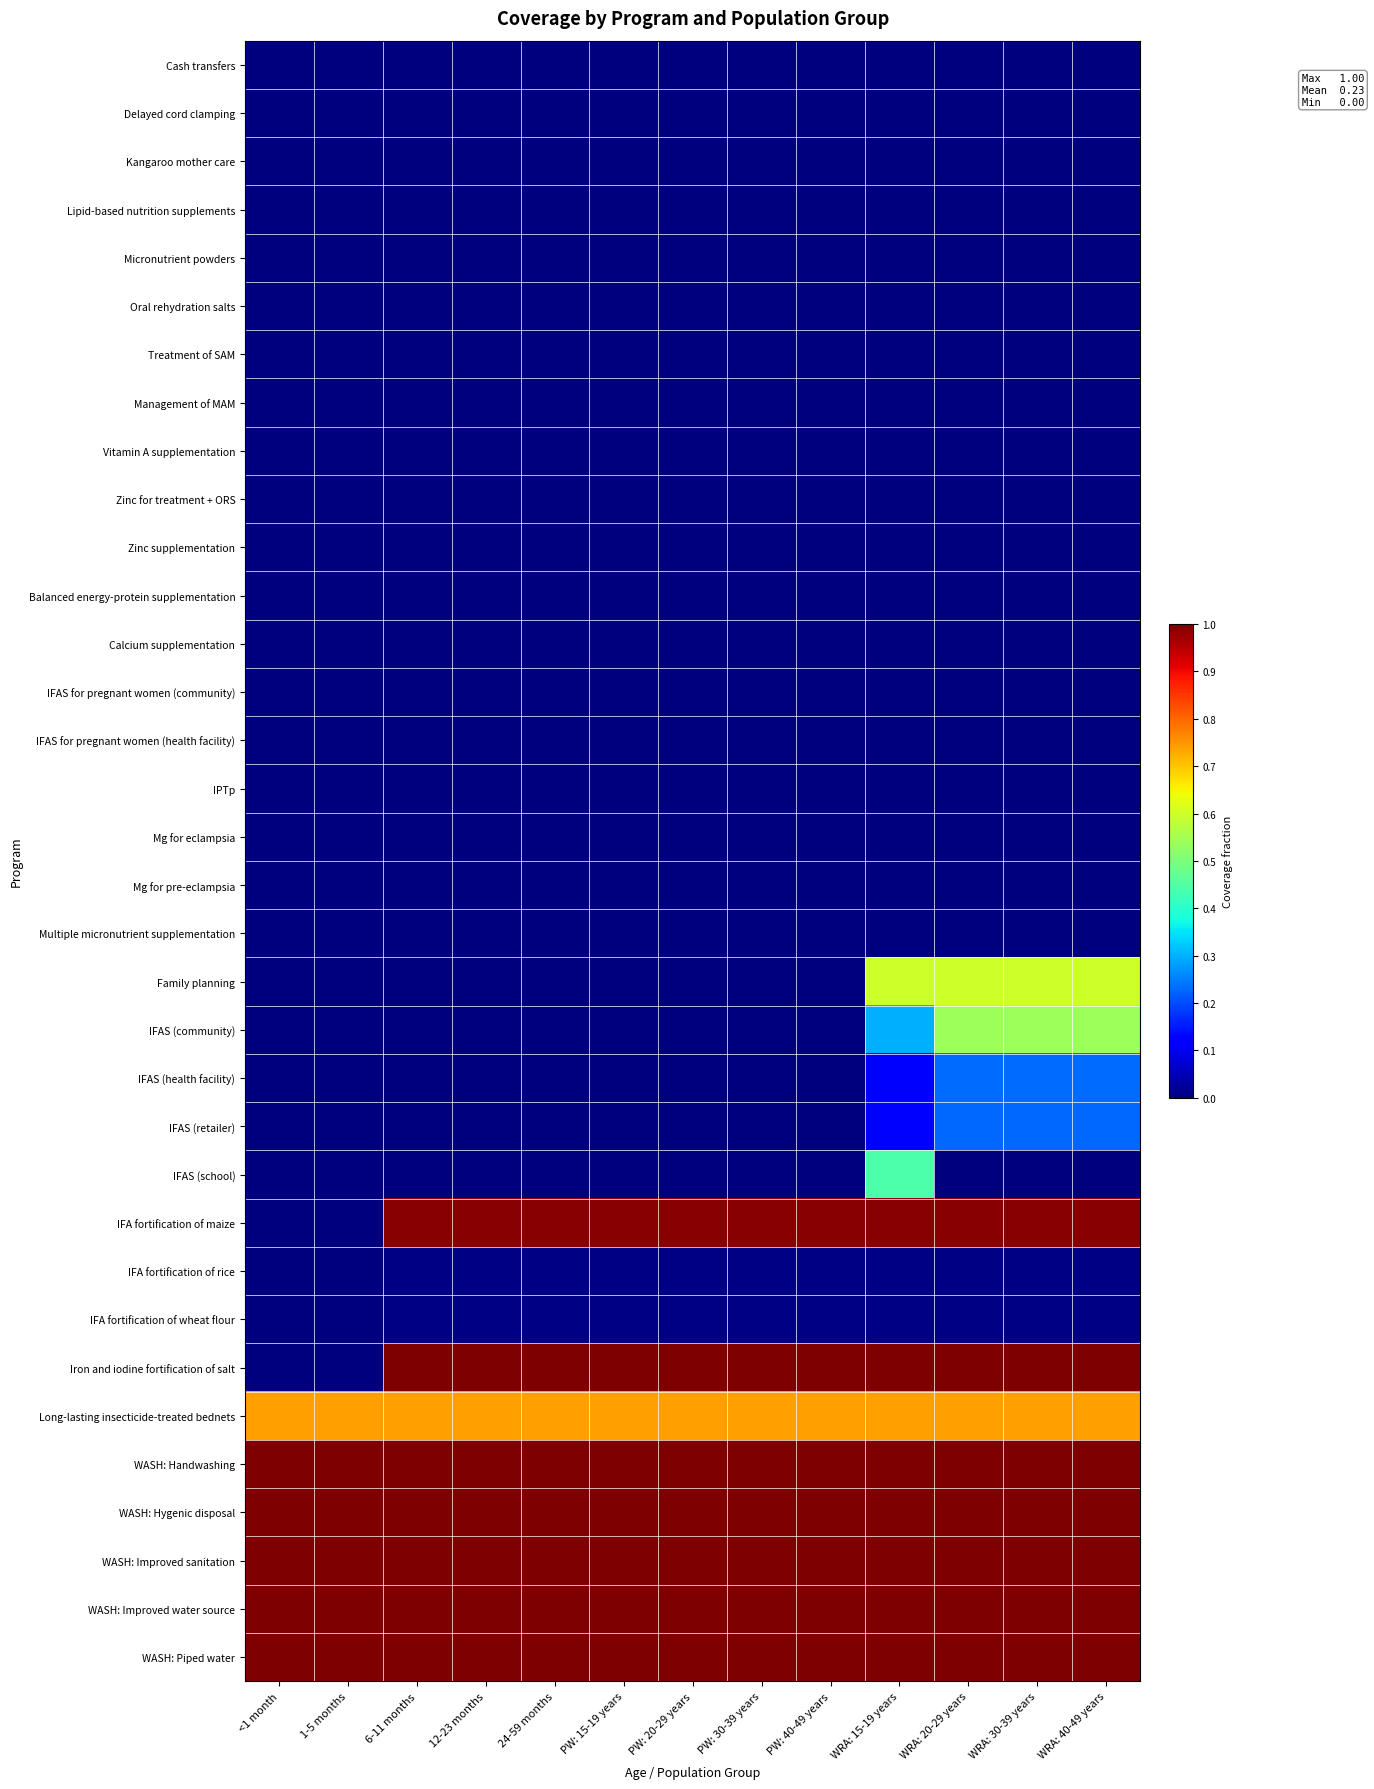

Reading right to left, what are all the values shown in this chart?

Cash transfers: WRA: 40-49 years=0.0	WRA: 30-39 years=0.0	WRA: 20-29 years=0.0	WRA: 15-19 years=0.0	PW: 40-49 years=0.0	PW: 30-39 years=0.0	PW: 20-29 years=0.0	PW: 15-19 years=0.0	24-59 months=0.0	12-23 months=0.0	6-11 months=0.0	1-5 months=0.0	<1 month=0.0
Delayed cord clamping: WRA: 40-49 years=0.0	WRA: 30-39 years=0.0	WRA: 20-29 years=0.0	WRA: 15-19 years=0.0	PW: 40-49 years=0.0	PW: 30-39 years=0.0	PW: 20-29 years=0.0	PW: 15-19 years=0.0	24-59 months=0.0	12-23 months=0.0	6-11 months=0.0	1-5 months=0.0	<1 month=0.0
Kangaroo mother care: WRA: 40-49 years=0.0	WRA: 30-39 years=0.0	WRA: 20-29 years=0.0	WRA: 15-19 years=0.0	PW: 40-49 years=0.0	PW: 30-39 years=0.0	PW: 20-29 years=0.0	PW: 15-19 years=0.0	24-59 months=0.0	12-23 months=0.0	6-11 months=0.0	1-5 months=0.0	<1 month=0.0
Lipid-based nutrition supplements: WRA: 40-49 years=0.0	WRA: 30-39 years=0.0	WRA: 20-29 years=0.0	WRA: 15-19 years=0.0	PW: 40-49 years=0.0	PW: 30-39 years=0.0	PW: 20-29 years=0.0	PW: 15-19 years=0.0	24-59 months=0.0	12-23 months=0.0	6-11 months=0.0	1-5 months=0.0	<1 month=0.0
Micronutrient powders: WRA: 40-49 years=0.0	WRA: 30-39 years=0.0	WRA: 20-29 years=0.0	WRA: 15-19 years=0.0	PW: 40-49 years=0.0	PW: 30-39 years=0.0	PW: 20-29 years=0.0	PW: 15-19 years=0.0	24-59 months=0.0	12-23 months=0.0	6-11 months=0.0	1-5 months=0.0	<1 month=0.0
Oral rehydration salts: WRA: 40-49 years=0.0	WRA: 30-39 years=0.0	WRA: 20-29 years=0.0	WRA: 15-19 years=0.0	PW: 40-49 years=0.0	PW: 30-39 years=0.0	PW: 20-29 years=0.0	PW: 15-19 years=0.0	24-59 months=0.0	12-23 months=0.0	6-11 months=0.0	1-5 months=0.0	<1 month=0.0
Treatment of SAM: WRA: 40-49 years=0.0	WRA: 30-39 years=0.0	WRA: 20-29 years=0.0	WRA: 15-19 years=0.0	PW: 40-49 years=0.0	PW: 30-39 years=0.0	PW: 20-29 years=0.0	PW: 15-19 years=0.0	24-59 months=0.0	12-23 months=0.0	6-11 months=0.0	1-5 months=0.0	<1 month=0.0
Management of MAM: WRA: 40-49 years=0.0	WRA: 30-39 years=0.0	WRA: 20-29 years=0.0	WRA: 15-19 years=0.0	PW: 40-49 years=0.0	PW: 30-39 years=0.0	PW: 20-29 years=0.0	PW: 15-19 years=0.0	24-59 months=0.0	12-23 months=0.0	6-11 months=0.0	1-5 months=0.0	<1 month=0.0
Vitamin A supplementation: WRA: 40-49 years=0.0	WRA: 30-39 years=0.0	WRA: 20-29 years=0.0	WRA: 15-19 years=0.0	PW: 40-49 years=0.0	PW: 30-39 years=0.0	PW: 20-29 years=0.0	PW: 15-19 years=0.0	24-59 months=0.0	12-23 months=0.0	6-11 months=0.0	1-5 months=0.0	<1 month=0.0
Zinc for treatment + ORS: WRA: 40-49 years=0.0	WRA: 30-39 years=0.0	WRA: 20-29 years=0.0	WRA: 15-19 years=0.0	PW: 40-49 years=0.0	PW: 30-39 years=0.0	PW: 20-29 years=0.0	PW: 15-19 years=0.0	24-59 months=0.0	12-23 months=0.0	6-11 months=0.0	1-5 months=0.0	<1 month=0.0
Zinc supplementation: WRA: 40-49 years=0.0	WRA: 30-39 years=0.0	WRA: 20-29 years=0.0	WRA: 15-19 years=0.0	PW: 40-49 years=0.0	PW: 30-39 years=0.0	PW: 20-29 years=0.0	PW: 15-19 years=0.0	24-59 months=0.0	12-23 months=0.0	6-11 months=0.0	1-5 months=0.0	<1 month=0.0
Balanced energy-protein supplementation: WRA: 40-49 years=0.0	WRA: 30-39 years=0.0	WRA: 20-29 years=0.0	WRA: 15-19 years=0.0	PW: 40-49 years=0.0	PW: 30-39 years=0.0	PW: 20-29 years=0.0	PW: 15-19 years=0.0	24-59 months=0.0	12-23 months=0.0	6-11 months=0.0	1-5 months=0.0	<1 month=0.0
Calcium supplementation: WRA: 40-49 years=0.0	WRA: 30-39 years=0.0	WRA: 20-29 years=0.0	WRA: 15-19 years=0.0	PW: 40-49 years=0.0	PW: 30-39 years=0.0	PW: 20-29 years=0.0	PW: 15-19 years=0.0	24-59 months=0.0	12-23 months=0.0	6-11 months=0.0	1-5 months=0.0	<1 month=0.0
IFAS for pregnant women (community): WRA: 40-49 years=0.0	WRA: 30-39 years=0.0	WRA: 20-29 years=0.0	WRA: 15-19 years=0.0	PW: 40-49 years=0.0	PW: 30-39 years=0.0	PW: 20-29 years=0.0	PW: 15-19 years=0.0	24-59 months=0.0	12-23 months=0.0	6-11 months=0.0	1-5 months=0.0	<1 month=0.0
IFAS for pregnant women (health facility): WRA: 40-49 years=0.0	WRA: 30-39 years=0.0	WRA: 20-29 years=0.0	WRA: 15-19 years=0.0	PW: 40-49 years=0.0	PW: 30-39 years=0.0	PW: 20-29 years=0.0	PW: 15-19 years=0.0	24-59 months=0.0	12-23 months=0.0	6-11 months=0.0	1-5 months=0.0	<1 month=0.0
IPTp: WRA: 40-49 years=0.0	WRA: 30-39 years=0.0	WRA: 20-29 years=0.0	WRA: 15-19 years=0.0	PW: 40-49 years=0.0	PW: 30-39 years=0.0	PW: 20-29 years=0.0	PW: 15-19 years=0.0	24-59 months=0.0	12-23 months=0.0	6-11 months=0.0	1-5 months=0.0	<1 month=0.0
Mg for eclampsia: WRA: 40-49 years=0.0	WRA: 30-39 years=0.0	WRA: 20-29 years=0.0	WRA: 15-19 years=0.0	PW: 40-49 years=0.0	PW: 30-39 years=0.0	PW: 20-29 years=0.0	PW: 15-19 years=0.0	24-59 months=0.0	12-23 months=0.0	6-11 months=0.0	1-5 months=0.0	<1 month=0.0
Mg for pre-eclampsia: WRA: 40-49 years=0.0	WRA: 30-39 years=0.0	WRA: 20-29 years=0.0	WRA: 15-19 years=0.0	PW: 40-49 years=0.0	PW: 30-39 years=0.0	PW: 20-29 years=0.0	PW: 15-19 years=0.0	24-59 months=0.0	12-23 months=0.0	6-11 months=0.0	1-5 months=0.0	<1 month=0.0
Multiple micronutrient supplementation: WRA: 40-49 years=0.0	WRA: 30-39 years=0.0	WRA: 20-29 years=0.0	WRA: 15-19 years=0.0	PW: 40-49 years=0.0	PW: 30-39 years=0.0	PW: 20-29 years=0.0	PW: 15-19 years=0.0	24-59 months=0.0	12-23 months=0.0	6-11 months=0.0	1-5 months=0.0	<1 month=0.0
Family planning: WRA: 40-49 years=0.6	WRA: 30-39 years=0.6	WRA: 20-29 years=0.6	WRA: 15-19 years=0.6	PW: 40-49 years=0.0	PW: 30-39 years=0.0	PW: 20-29 years=0.0	PW: 15-19 years=0.0	24-59 months=0.0	12-23 months=0.0	6-11 months=0.0	1-5 months=0.0	<1 month=0.0
IFAS (community): WRA: 40-49 years=0.5	WRA: 30-39 years=0.5	WRA: 20-29 years=0.5	WRA: 15-19 years=0.3	PW: 40-49 years=0.0	PW: 30-39 years=0.0	PW: 20-29 years=0.0	PW: 15-19 years=0.0	24-59 months=0.0	12-23 months=0.0	6-11 months=0.0	1-5 months=0.0	<1 month=0.0
IFAS (health facility): WRA: 40-49 years=0.2	WRA: 30-39 years=0.2	WRA: 20-29 years=0.2	WRA: 15-19 years=0.1	PW: 40-49 years=0.0	PW: 30-39 years=0.0	PW: 20-29 years=0.0	PW: 15-19 years=0.0	24-59 months=0.0	12-23 months=0.0	6-11 months=0.0	1-5 months=0.0	<1 month=0.0
IFAS (retailer): WRA: 40-49 years=0.2	WRA: 30-39 years=0.2	WRA: 20-29 years=0.2	WRA: 15-19 years=0.1	PW: 40-49 years=0.0	PW: 30-39 years=0.0	PW: 20-29 years=0.0	PW: 15-19 years=0.0	24-59 months=0.0	12-23 months=0.0	6-11 months=0.0	1-5 months=0.0	<1 month=0.0
IFAS (school): WRA: 40-49 years=0.0	WRA: 30-39 years=0.0	WRA: 20-29 years=0.0	WRA: 15-19 years=0.4	PW: 40-49 years=0.0	PW: 30-39 years=0.0	PW: 20-29 years=0.0	PW: 15-19 years=0.0	24-59 months=0.0	12-23 months=0.0	6-11 months=0.0	1-5 months=0.0	<1 month=0.0
IFA fortification of maize: WRA: 40-49 years=1.0	WRA: 30-39 years=1.0	WRA: 20-29 years=1.0	WRA: 15-19 years=1.0	PW: 40-49 years=1.0	PW: 30-39 years=1.0	PW: 20-29 years=1.0	PW: 15-19 years=1.0	24-59 months=1.0	12-23 months=1.0	6-11 months=1.0	1-5 months=0.0	<1 month=0.0
IFA fortification of rice: WRA: 40-49 years=0.0	WRA: 30-39 years=0.0	WRA: 20-29 years=0.0	WRA: 15-19 years=0.0	PW: 40-49 years=0.0	PW: 30-39 years=0.0	PW: 20-29 years=0.0	PW: 15-19 years=0.0	24-59 months=0.0	12-23 months=0.0	6-11 months=0.0	1-5 months=0.0	<1 month=0.0
IFA fortification of wheat flour: WRA: 40-49 years=0.0	WRA: 30-39 years=0.0	WRA: 20-29 years=0.0	WRA: 15-19 years=0.0	PW: 40-49 years=0.0	PW: 30-39 years=0.0	PW: 20-29 years=0.0	PW: 15-19 years=0.0	24-59 months=0.0	12-23 months=0.0	6-11 months=0.0	1-5 months=0.0	<1 month=0.0
Iron and iodine fortification of salt: WRA: 40-49 years=1.0	WRA: 30-39 years=1.0	WRA: 20-29 years=1.0	WRA: 15-19 years=1.0	PW: 40-49 years=1.0	PW: 30-39 years=1.0	PW: 20-29 years=1.0	PW: 15-19 years=1.0	24-59 months=1.0	12-23 months=1.0	6-11 months=1.0	1-5 months=0.0	<1 month=0.0
Long-lasting insecticide-treated bednets: WRA: 40-49 years=0.7	WRA: 30-39 years=0.7	WRA: 20-29 years=0.7	WRA: 15-19 years=0.7	PW: 40-49 years=0.7	PW: 30-39 years=0.7	PW: 20-29 years=0.7	PW: 15-19 years=0.7	24-59 months=0.7	12-23 months=0.7	6-11 months=0.7	1-5 months=0.7	<1 month=0.7
WASH: Handwashing: WRA: 40-49 years=1.0	WRA: 30-39 years=1.0	WRA: 20-29 years=1.0	WRA: 15-19 years=1.0	PW: 40-49 years=1.0	PW: 30-39 years=1.0	PW: 20-29 years=1.0	PW: 15-19 years=1.0	24-59 months=1.0	12-23 months=1.0	6-11 months=1.0	1-5 months=1.0	<1 month=1.0
WASH: Hygenic disposal: WRA: 40-49 years=1.0	WRA: 30-39 years=1.0	WRA: 20-29 years=1.0	WRA: 15-19 years=1.0	PW: 40-49 years=1.0	PW: 30-39 years=1.0	PW: 20-29 years=1.0	PW: 15-19 years=1.0	24-59 months=1.0	12-23 months=1.0	6-11 months=1.0	1-5 months=1.0	<1 month=1.0
WASH: Improved sanitation: WRA: 40-49 years=1.0	WRA: 30-39 years=1.0	WRA: 20-29 years=1.0	WRA: 15-19 years=1.0	PW: 40-49 years=1.0	PW: 30-39 years=1.0	PW: 20-29 years=1.0	PW: 15-19 years=1.0	24-59 months=1.0	12-23 months=1.0	6-11 months=1.0	1-5 months=1.0	<1 month=1.0
WASH: Improved water source: WRA: 40-49 years=1.0	WRA: 30-39 years=1.0	WRA: 20-29 years=1.0	WRA: 15-19 years=1.0	PW: 40-49 years=1.0	PW: 30-39 years=1.0	PW: 20-29 years=1.0	PW: 15-19 years=1.0	24-59 months=1.0	12-23 months=1.0	6-11 months=1.0	1-5 months=1.0	<1 month=1.0
WASH: Piped water: WRA: 40-49 years=1.0	WRA: 30-39 years=1.0	WRA: 20-29 years=1.0	WRA: 15-19 years=1.0	PW: 40-49 years=1.0	PW: 30-39 years=1.0	PW: 20-29 years=1.0	PW: 15-19 years=1.0	24-59 months=1.0	12-23 months=1.0	6-11 months=1.0	1-5 months=1.0	<1 month=1.0